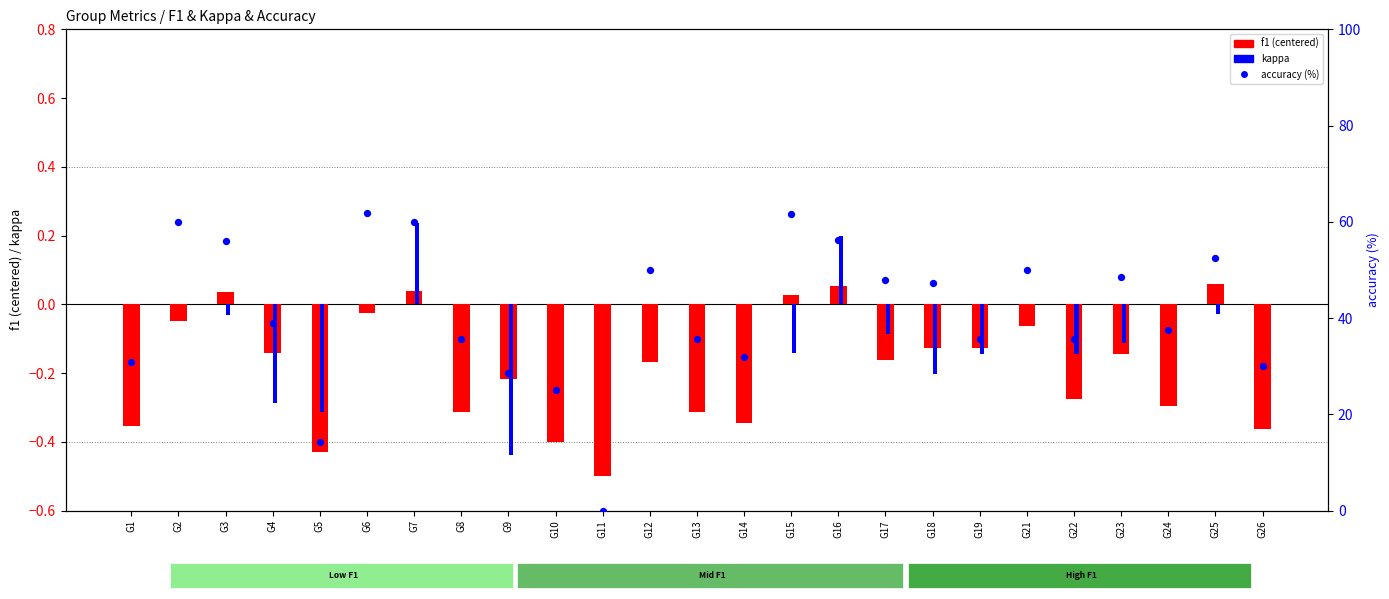

What are all the series names shown in the legend?

f1 (centered), kappa, accuracy (%)